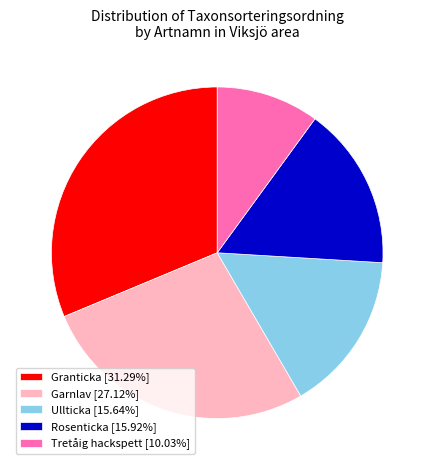

Do Granticka [31.29%] and Garnlav [27.12%] together represent more than half of the pie?

Yes